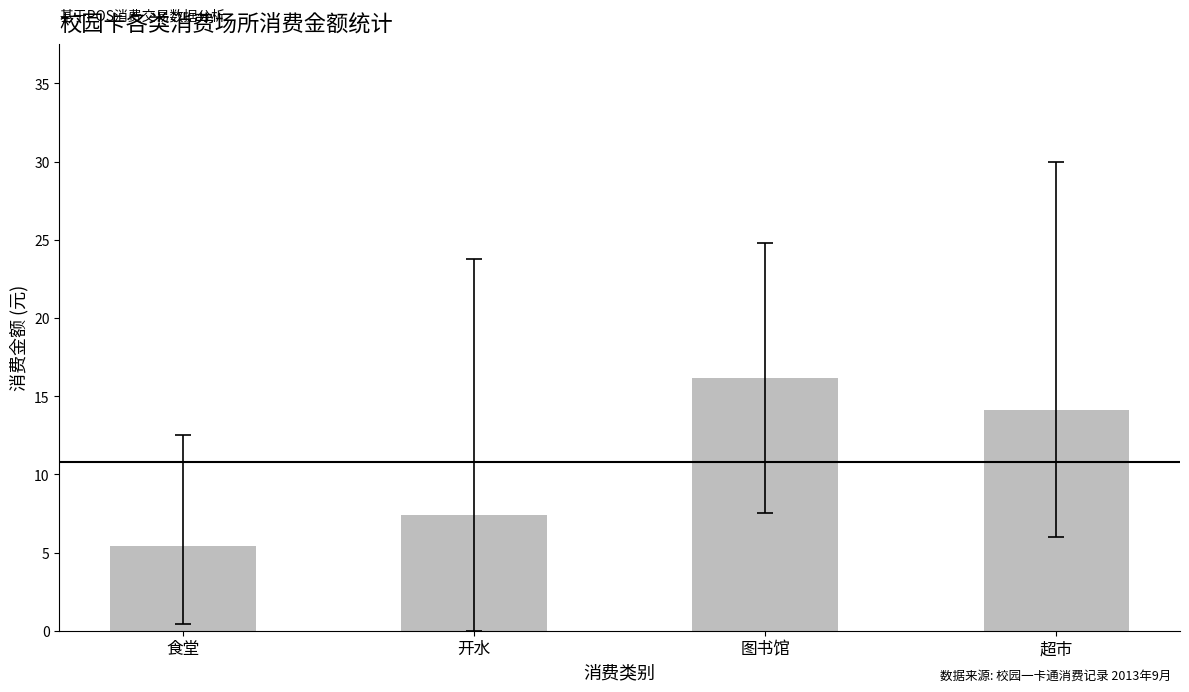

Rank the categories by value from highest to lowest.

图书馆, 超市, 开水, 食堂